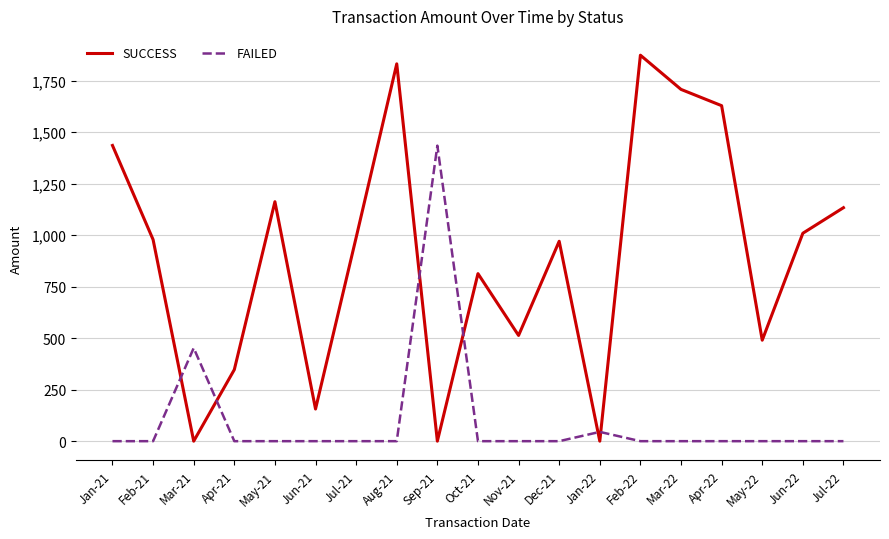

Does the chart have visible grid lines?

Yes